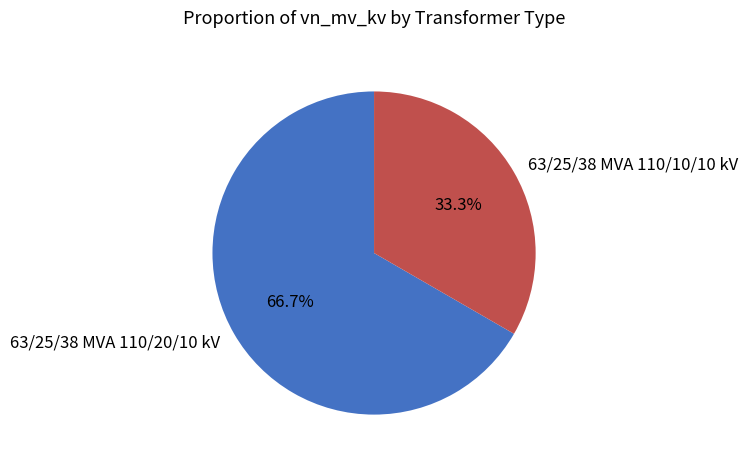

Rank the categories by value from highest to lowest.

63/25/38 MVA 110/20/10 kV, 63/25/38 MVA 110/10/10 kV